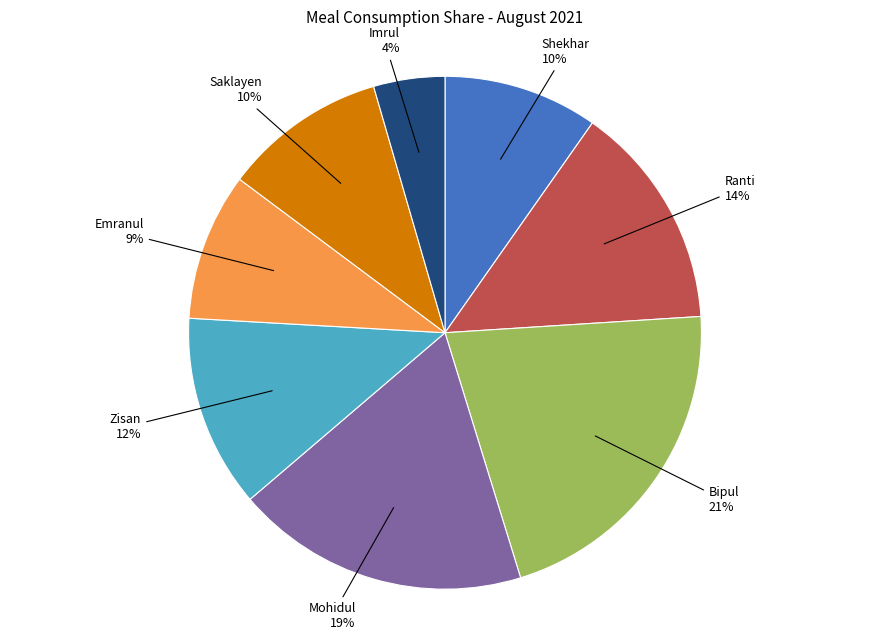

Is there any slice that represents more than half of the pie?

No